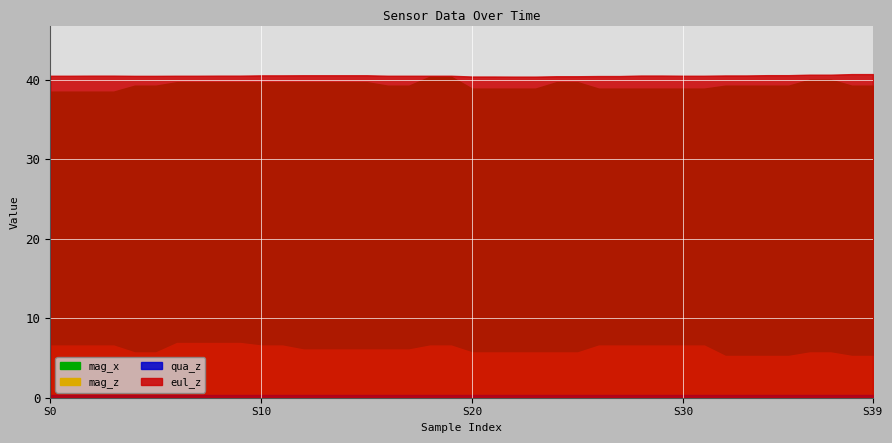

How many values in the mag_z series are below 6?

16